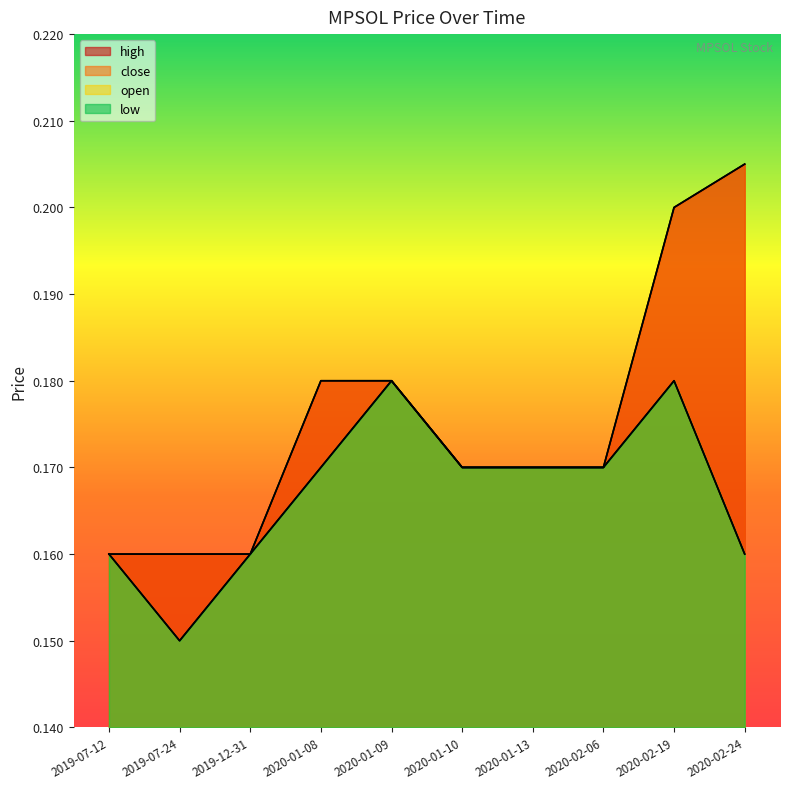

What are all the series names shown in the legend?

high, close, open, low